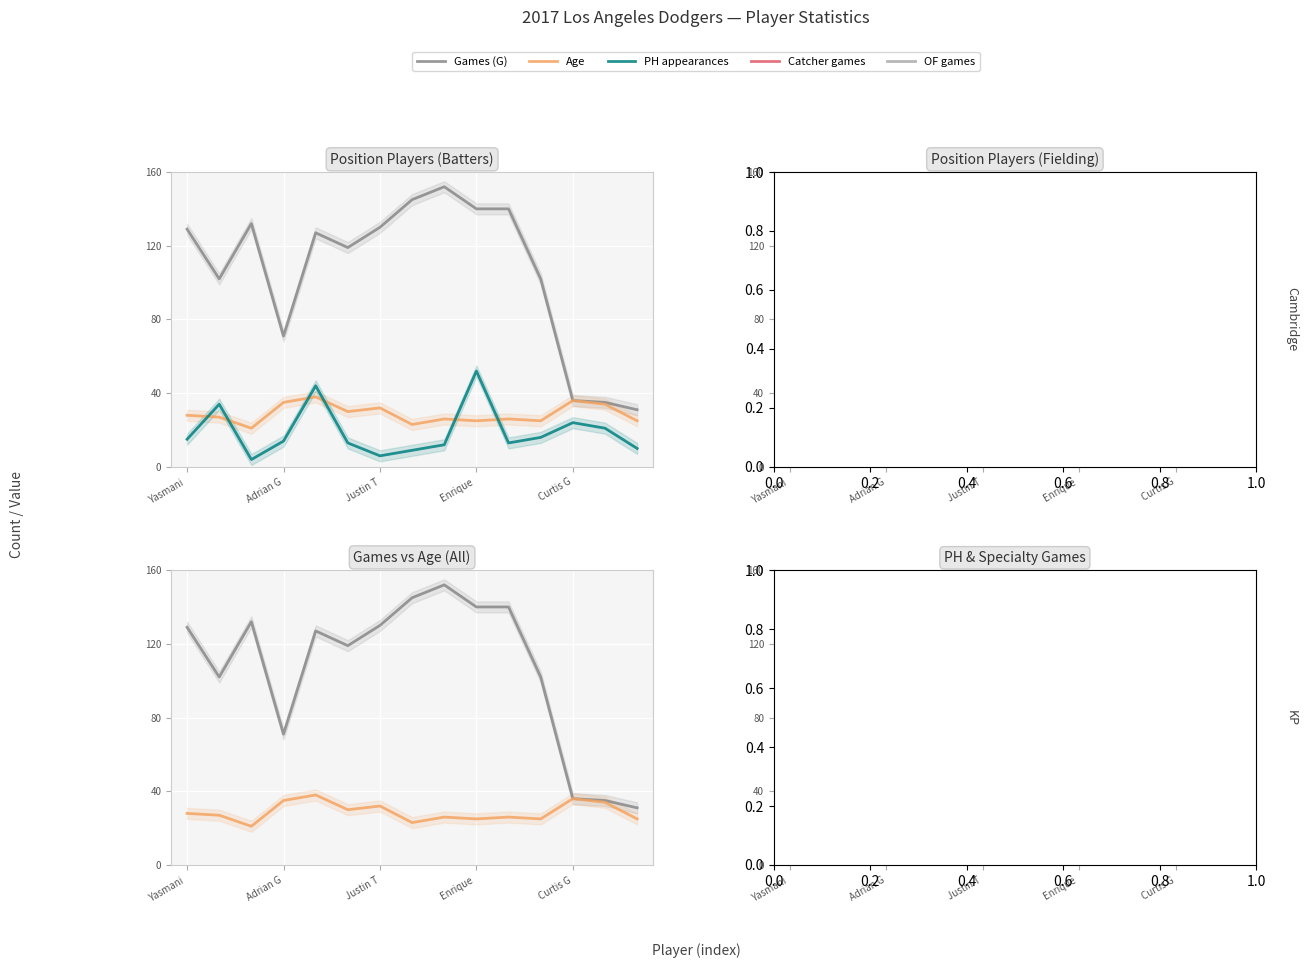

What position from the right is 10?

5